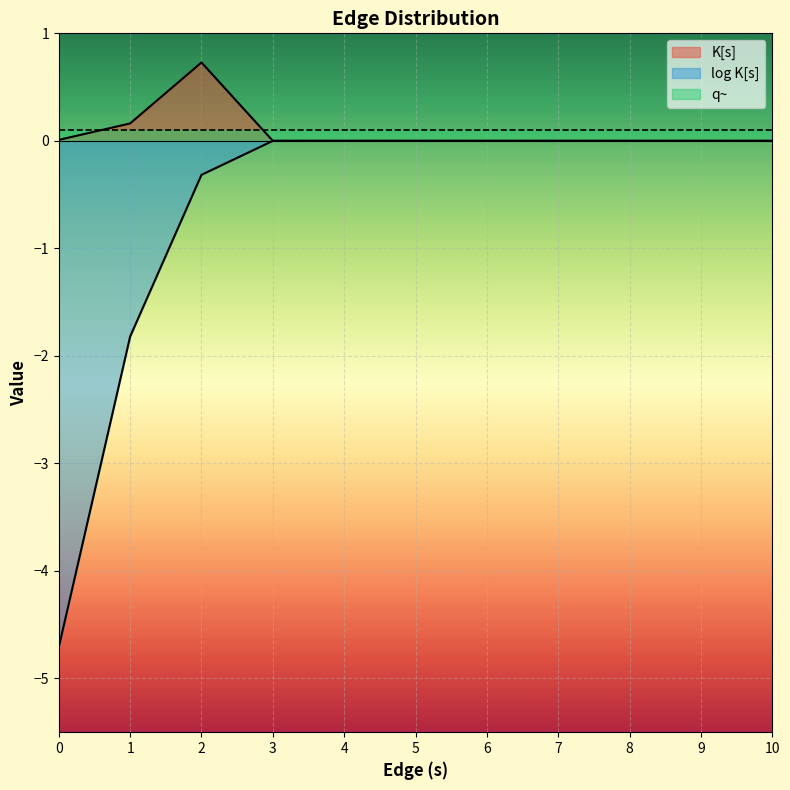

The value of log K[s] at 6 is 0.0. True or false?

True